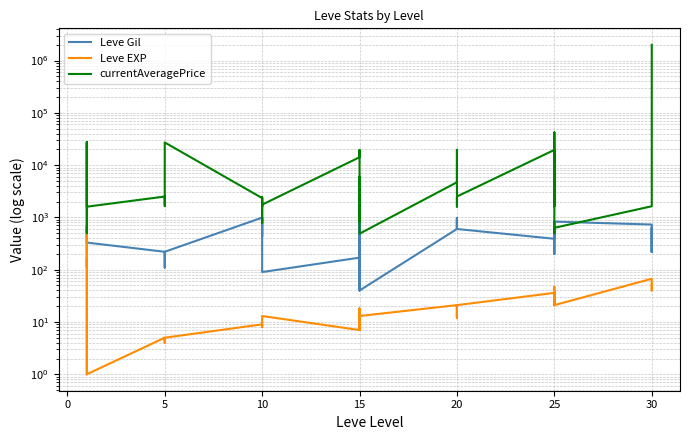

True or false: Leve Gil and currentAveragePrice cross at least once.

True